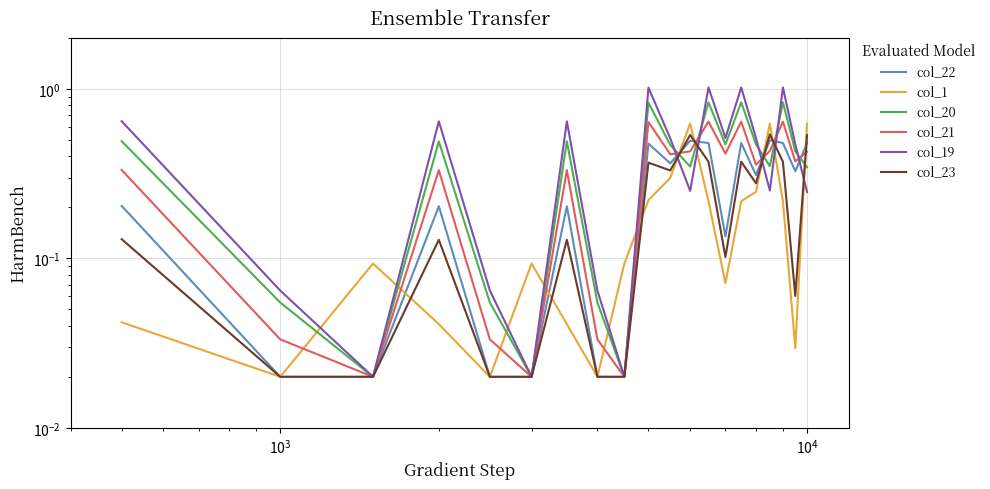

True or false: col_1 has a value of 0.2 at 16.

False